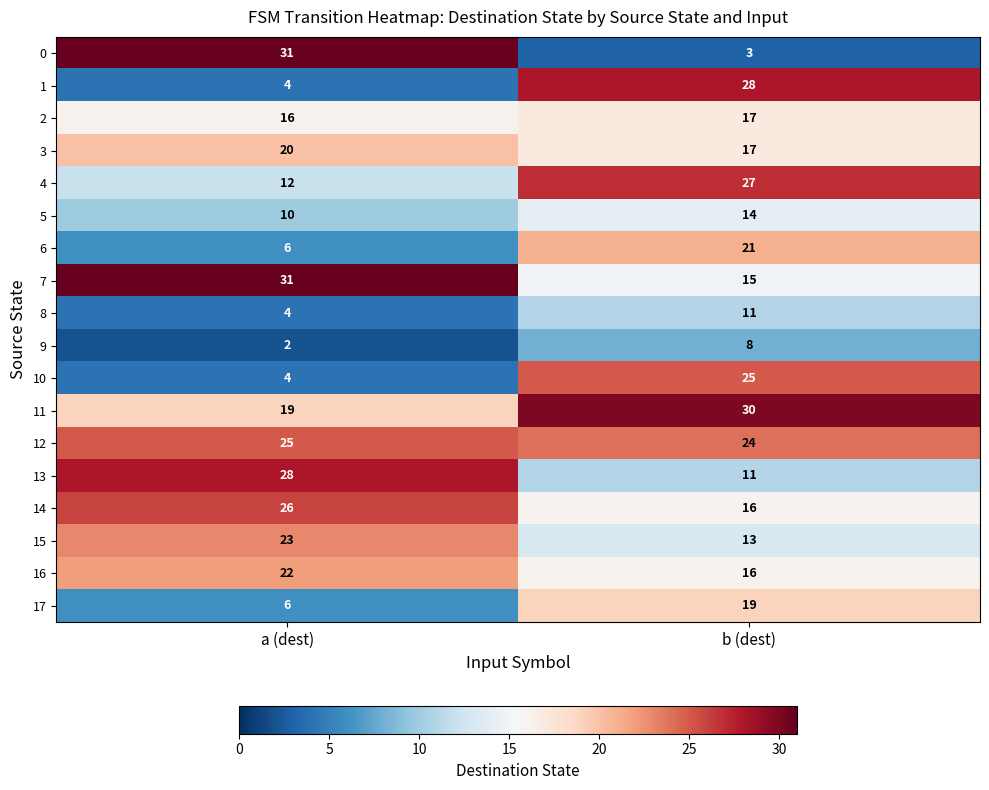

Rank the categories by 7 value from lowest to highest.

b (dest), a (dest)